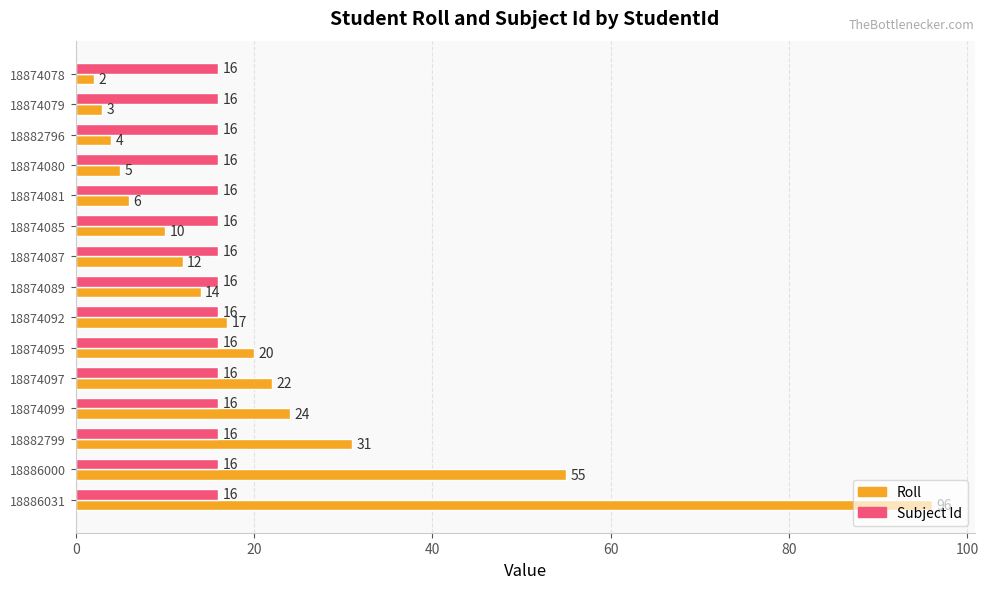

Which series has the largest total across all categories?

Roll